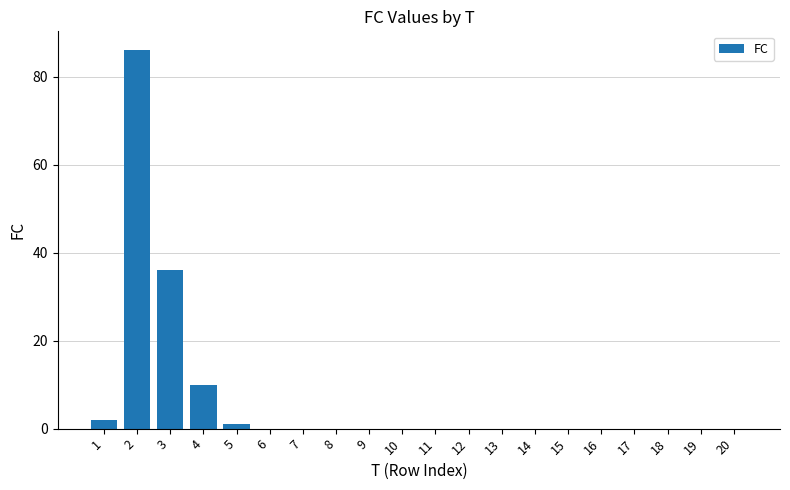

What is the sum of all values?

135